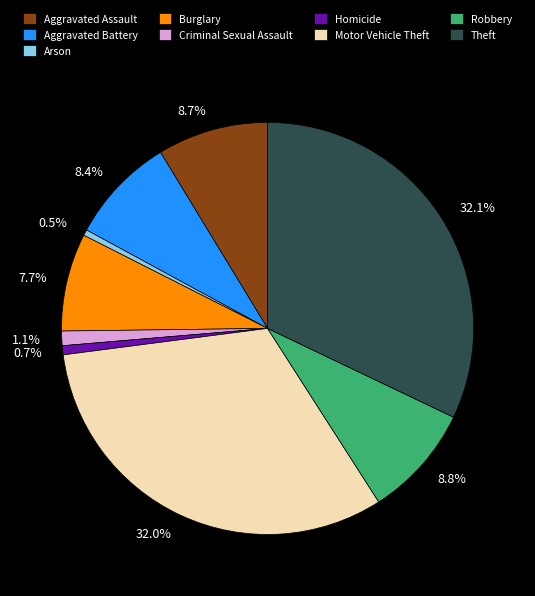

Between Burglary and Theft, which is larger?

Theft